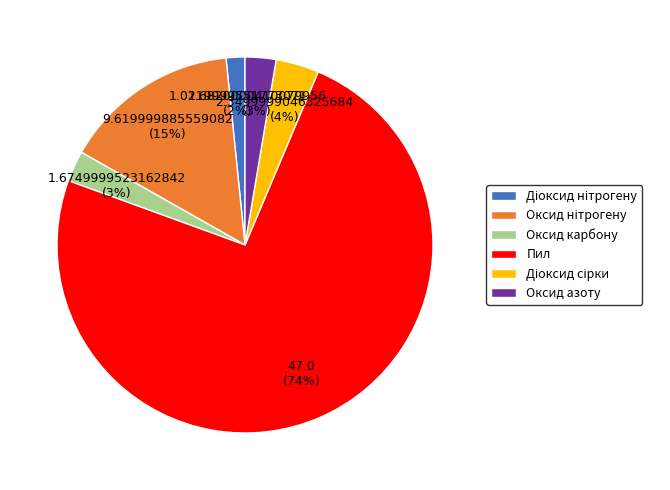

The Оксид карбону slice represents 8% of the pie. True or false?

False